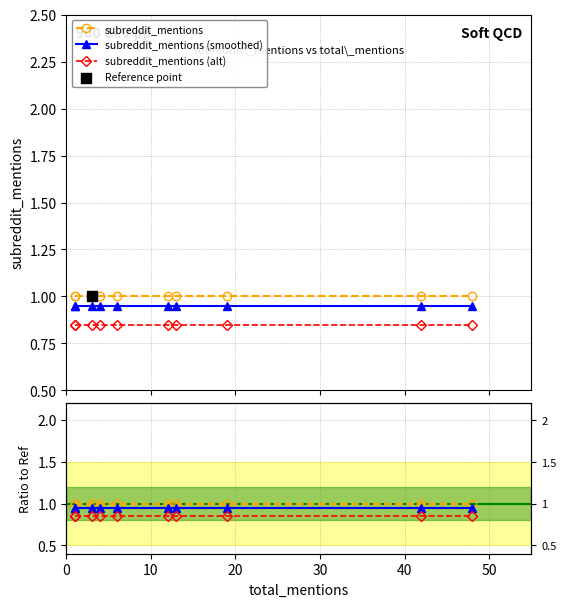

Is the value of subreddit_mentions (alt) at 60 greater than the value of subreddit_mentions at 7?

No